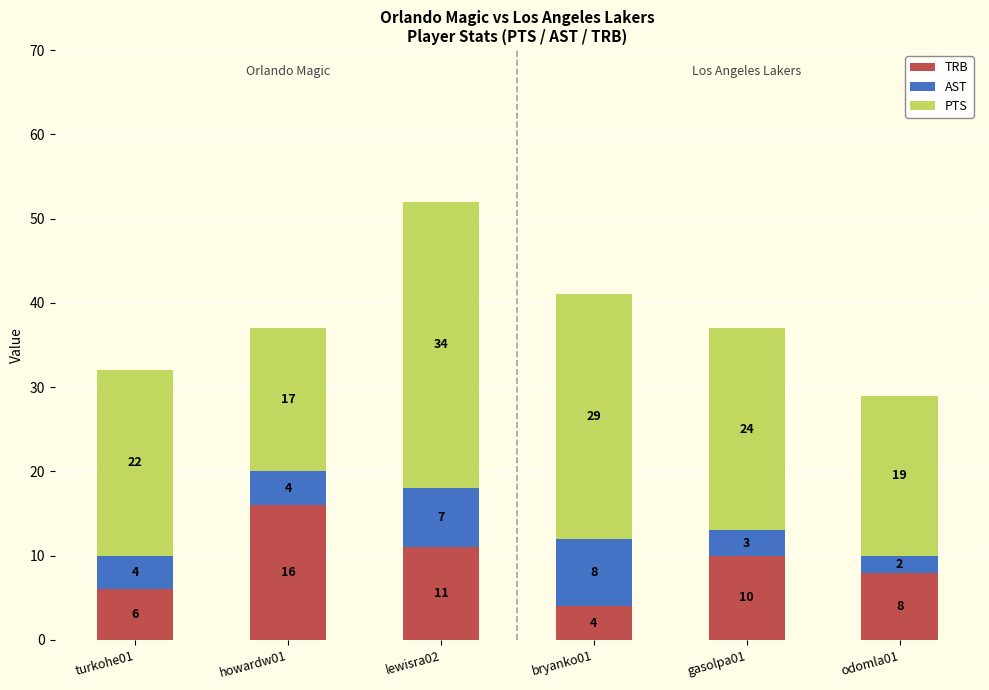

How many bars are there in total?

6